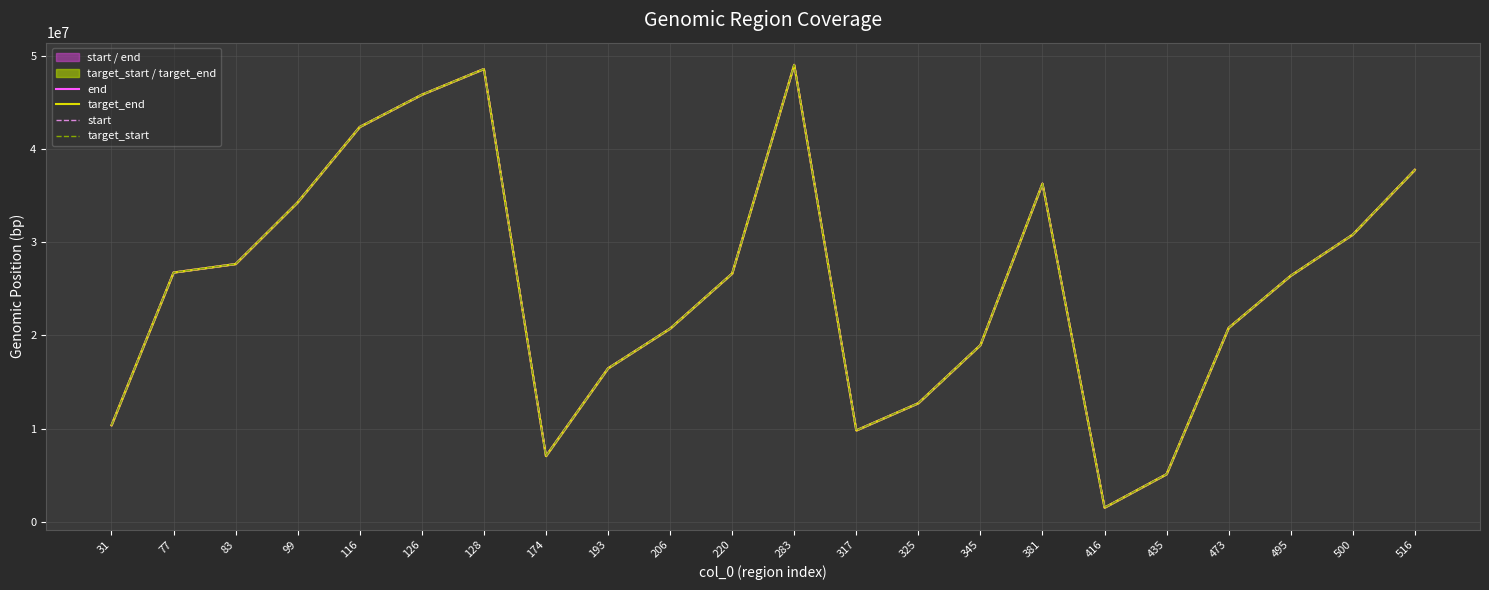

What is the maximum value shown in the chart?

49059673